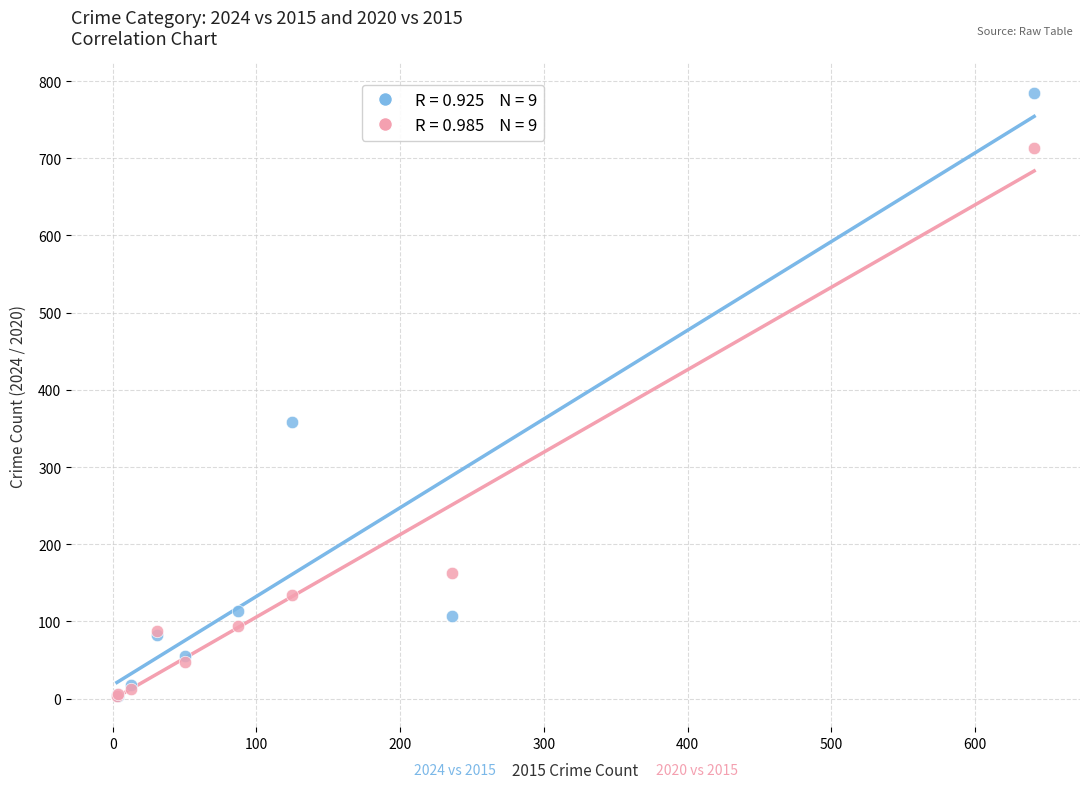

Across all series, what Y value is closest to 394?

358